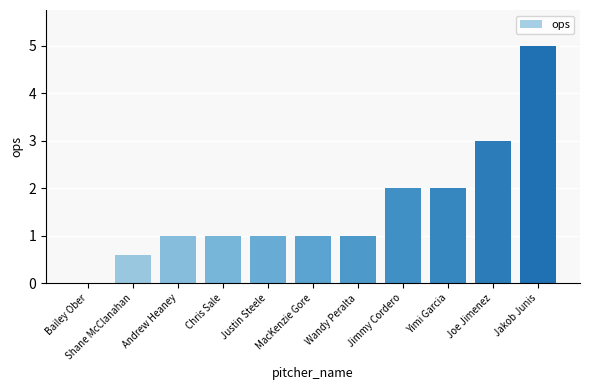

Is it true that the value at Jakob Junis is 5.0?

True